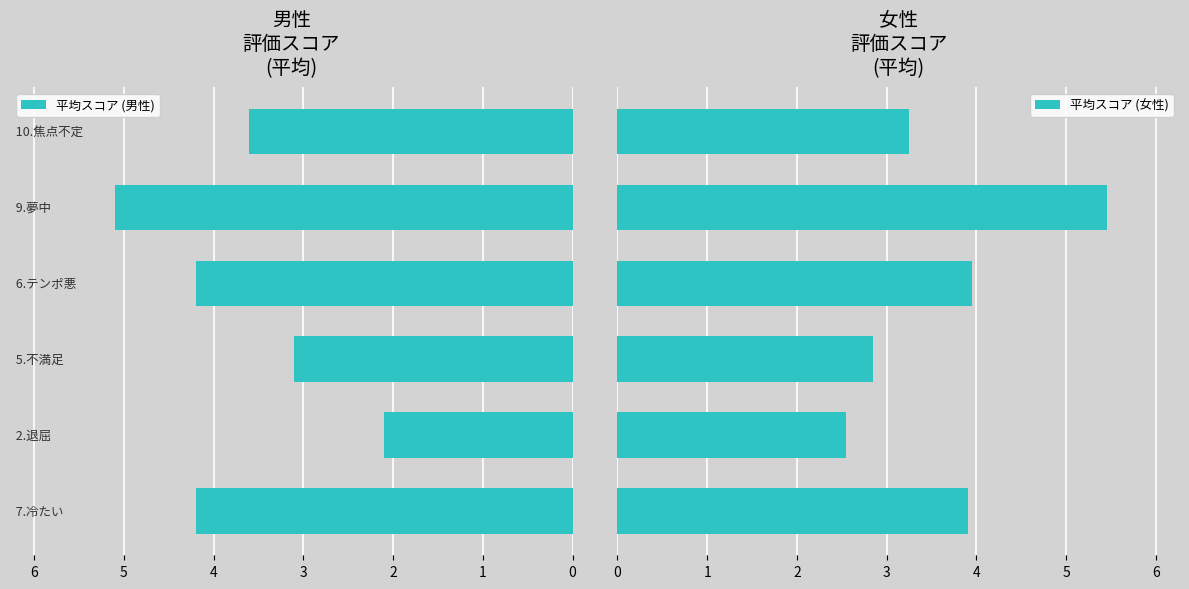

How many values in the 平均スコア (男性) series are below -3?

5